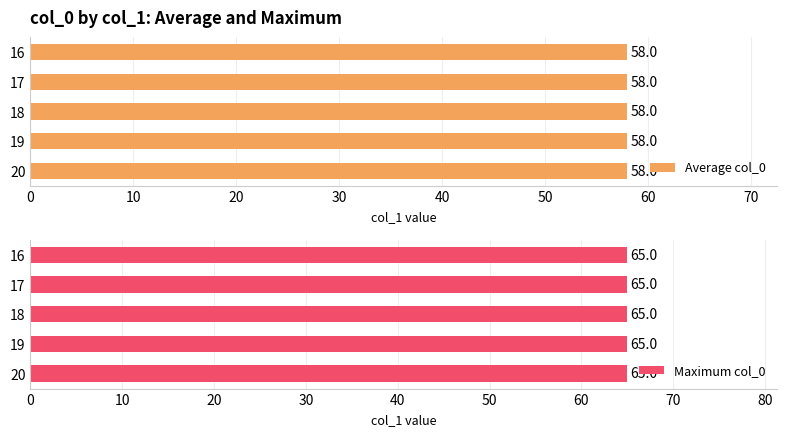

True or false: Maximum col_0 has a value of 80.0 at 19.

False